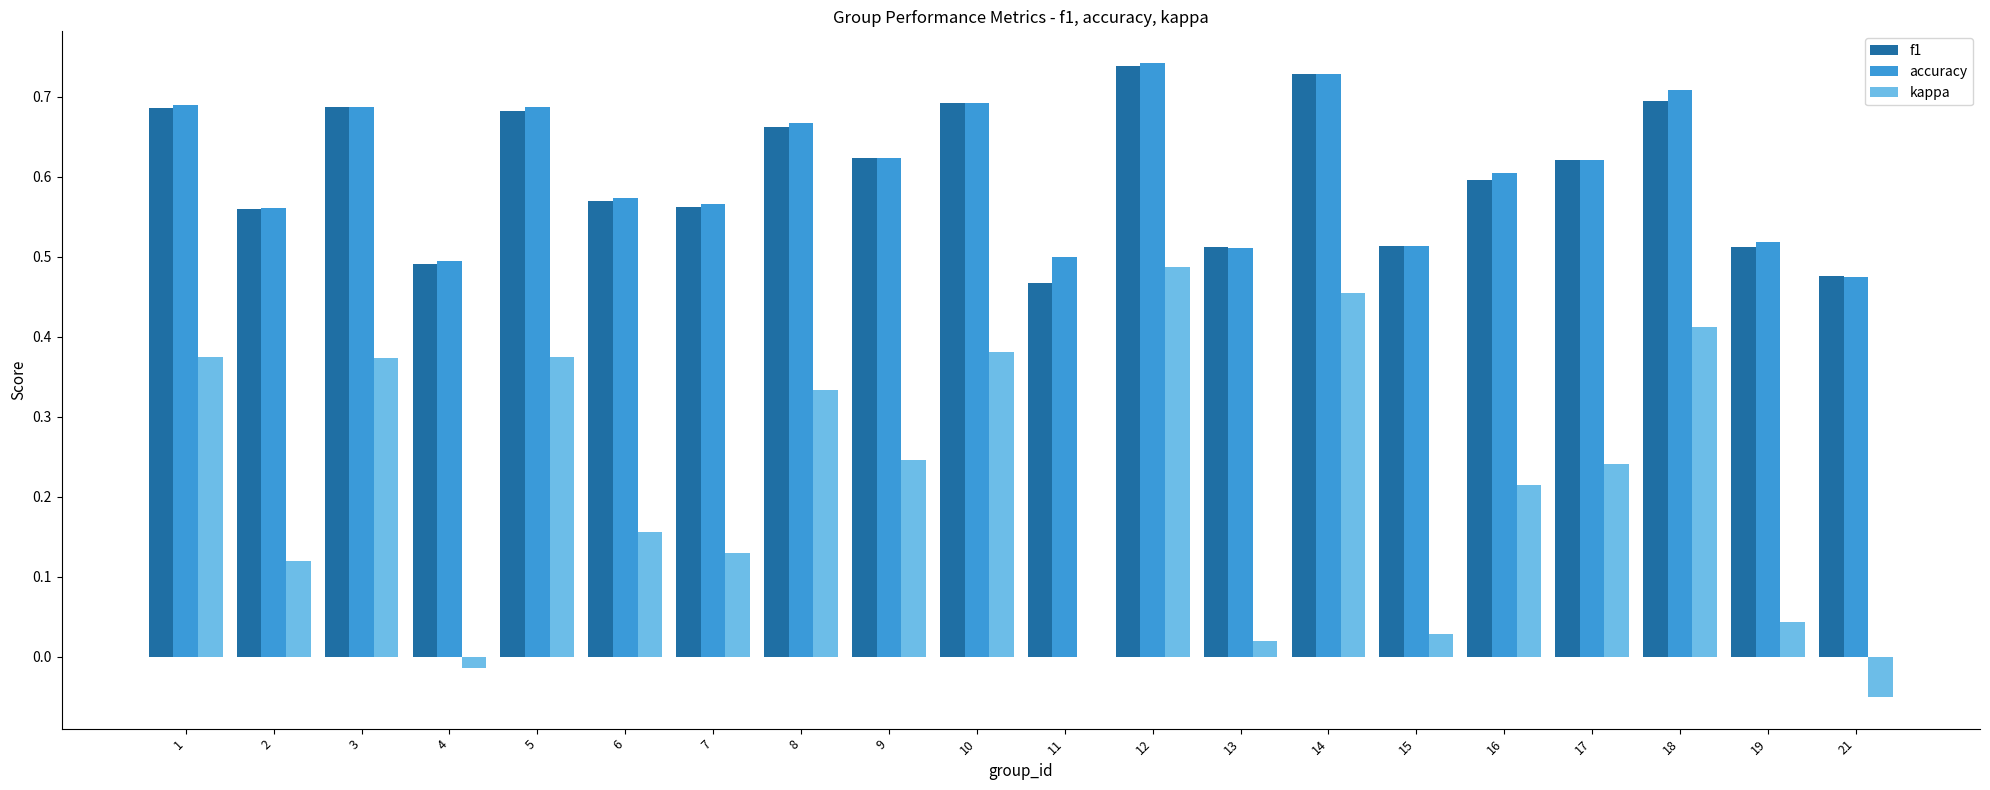

What is the total value across all series at 8?

1.7